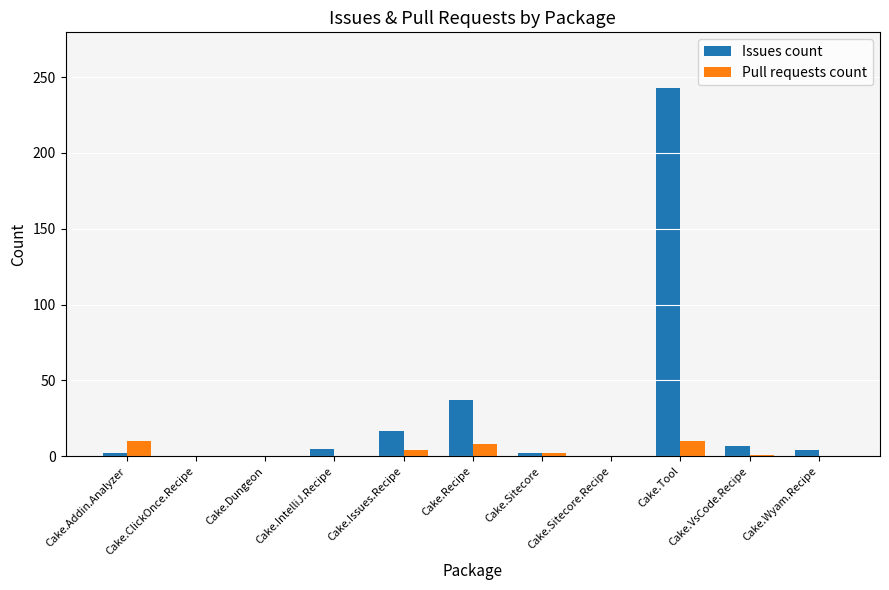

What are all the series names shown in the legend?

Issues count, Pull requests count